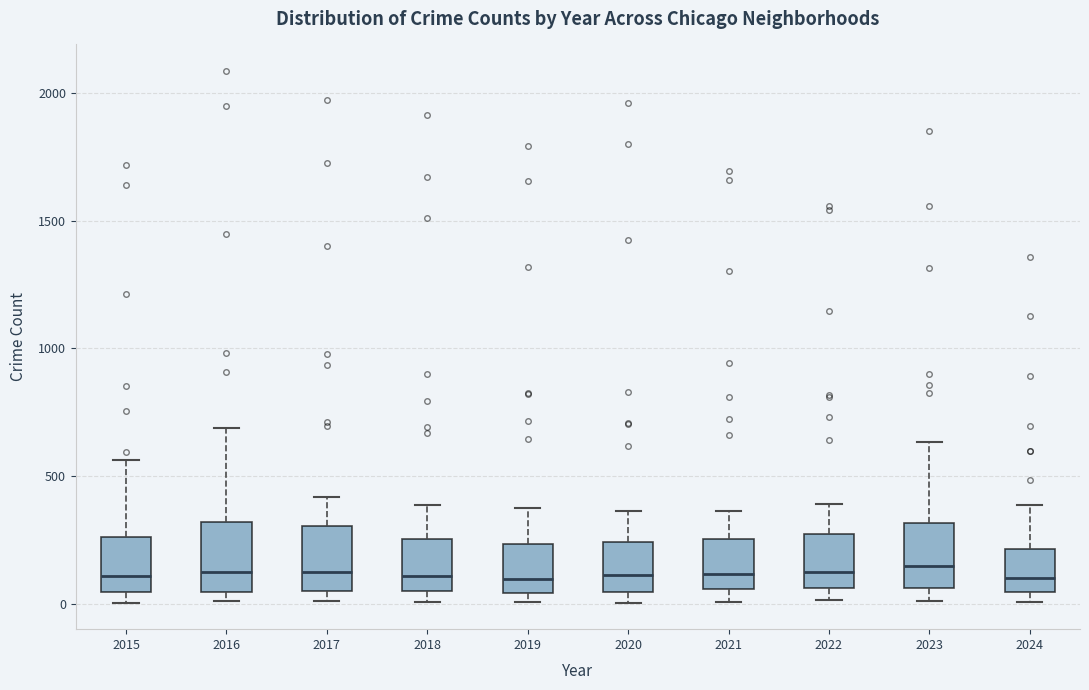

Reading left to right, transcribe this box plot: for each box, give where its median line is, the range the box spans, and where its two whiskers end, as read against the y-axis. The values are not printed on the chart, so give them approximately, as read against the axis.

2015: median 100, box 50 to 250, whiskers 0 to 550
2016: median 150, box 50 to 300, whiskers 0 to 700
2017: median 100, box 50 to 300, whiskers 0 to 400
2018: median 100, box 50 to 250, whiskers 0 to 400
2019: median 100, box 50 to 250, whiskers 0 to 400
2020: median 100, box 50 to 250, whiskers 0 to 350
2021: median 100, box 50 to 250, whiskers 0 to 350
2022: median 100, box 50 to 250, whiskers 0 to 400
2023: median 150, box 50 to 300, whiskers 0 to 650
2024: median 100, box 50 to 200, whiskers 0 to 400